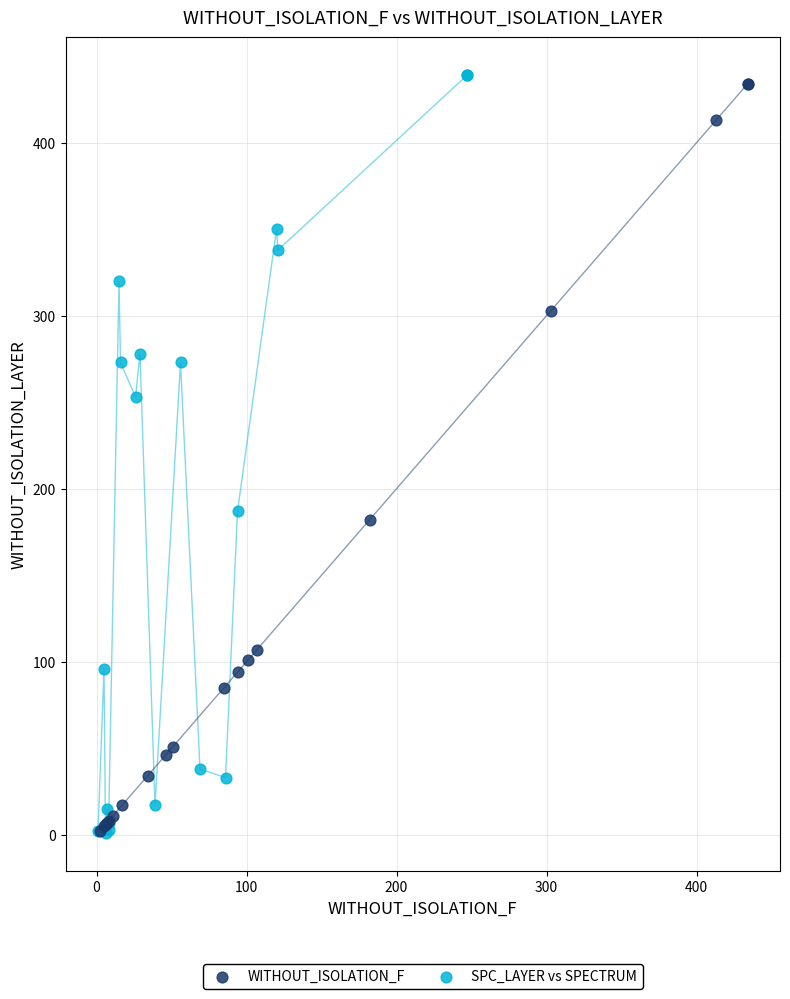

Which series contains the highest Y value?

SPC_LAYER vs SPECTRUM